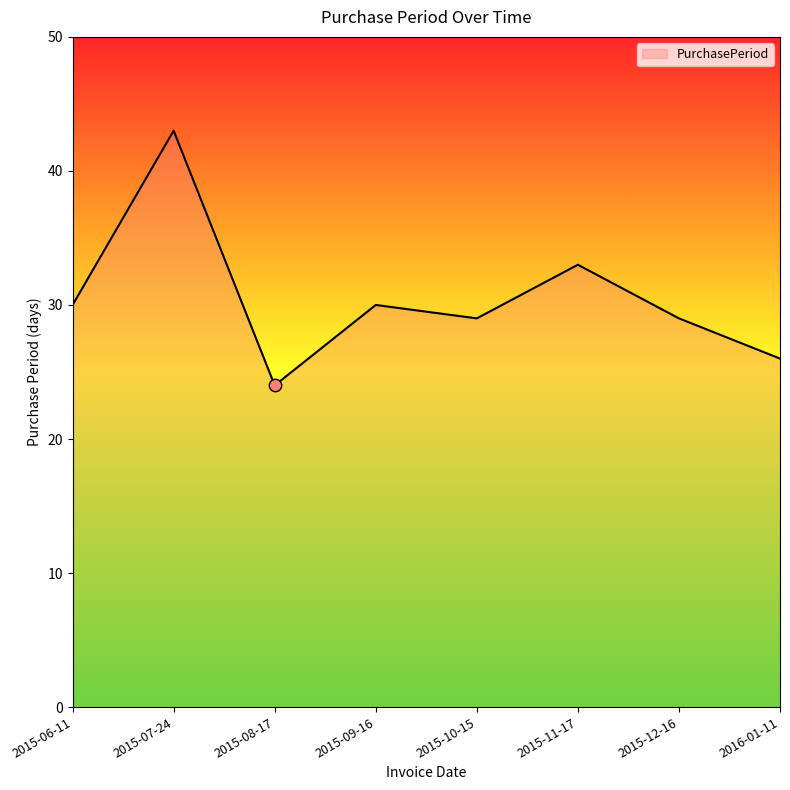

What is the change in value from 2015-06-11 to 2015-10-15?

-1